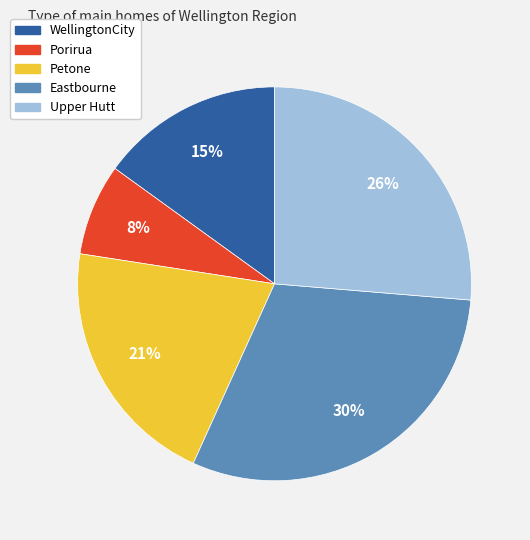

To the nearest percent, what is the difference between the WellingtonCity and Eastbourne slice percentages?

15%